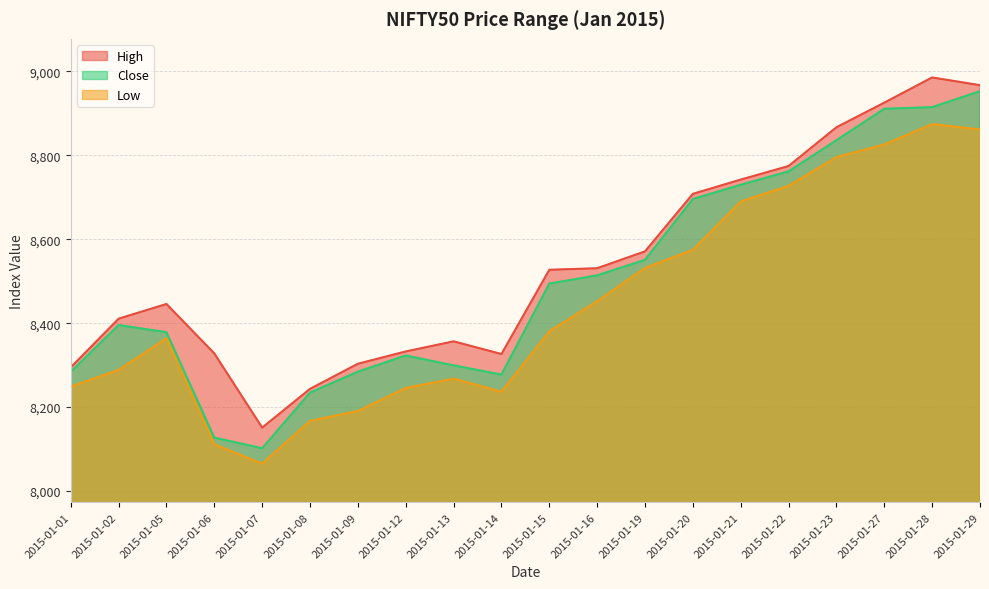

True or false: High has a value of 8571.0 at 2015-01-19.

True